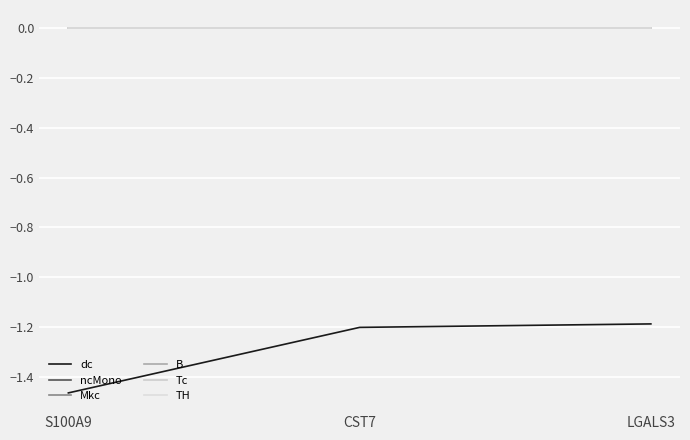

Does the chart display data point markers on the line(s)?

No